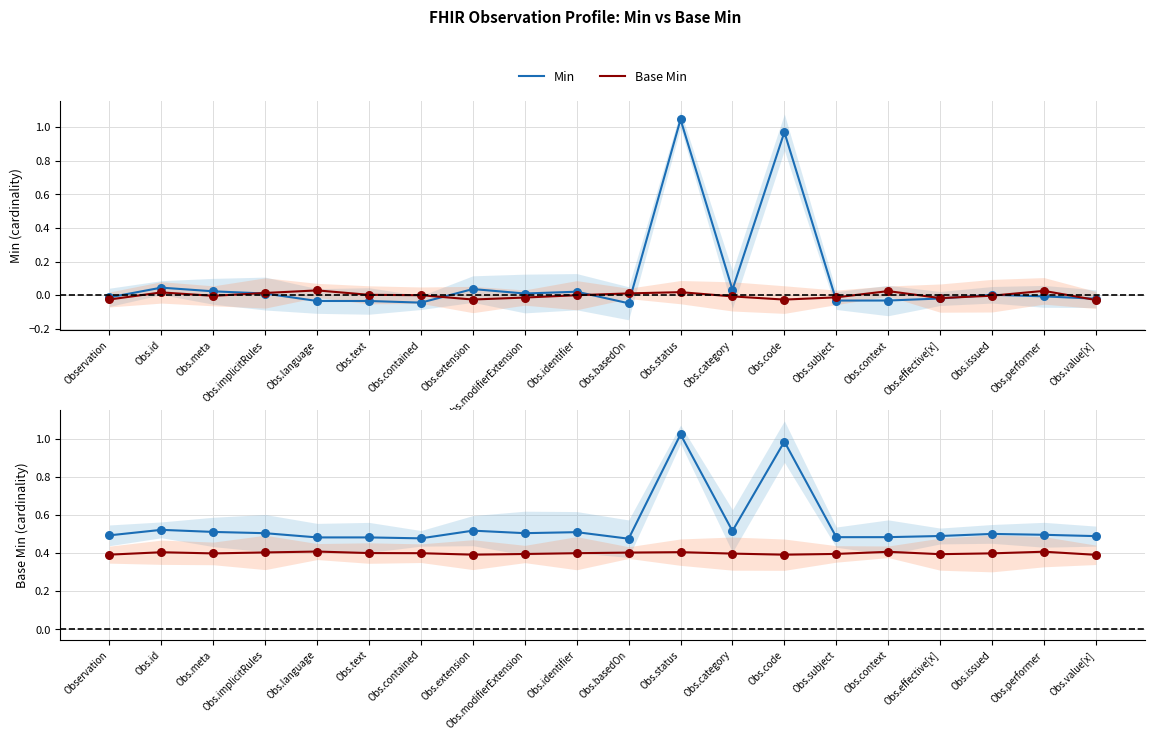

At how many categories does at least one series exceed 0?

20